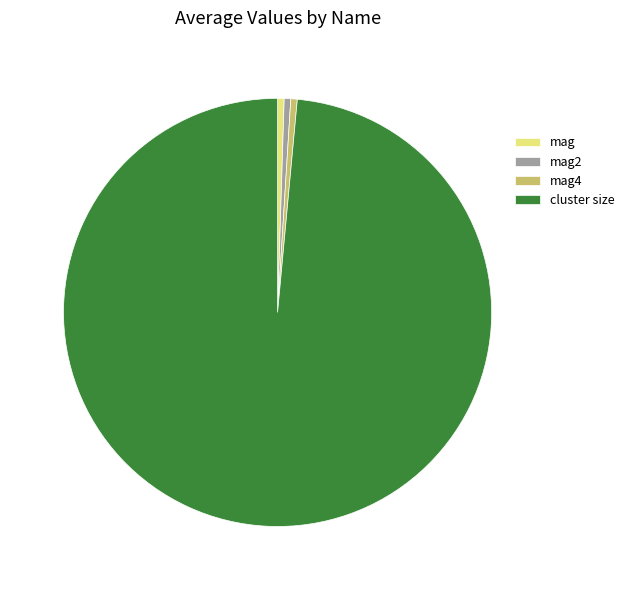

Which category accounts for the majority?

cluster size